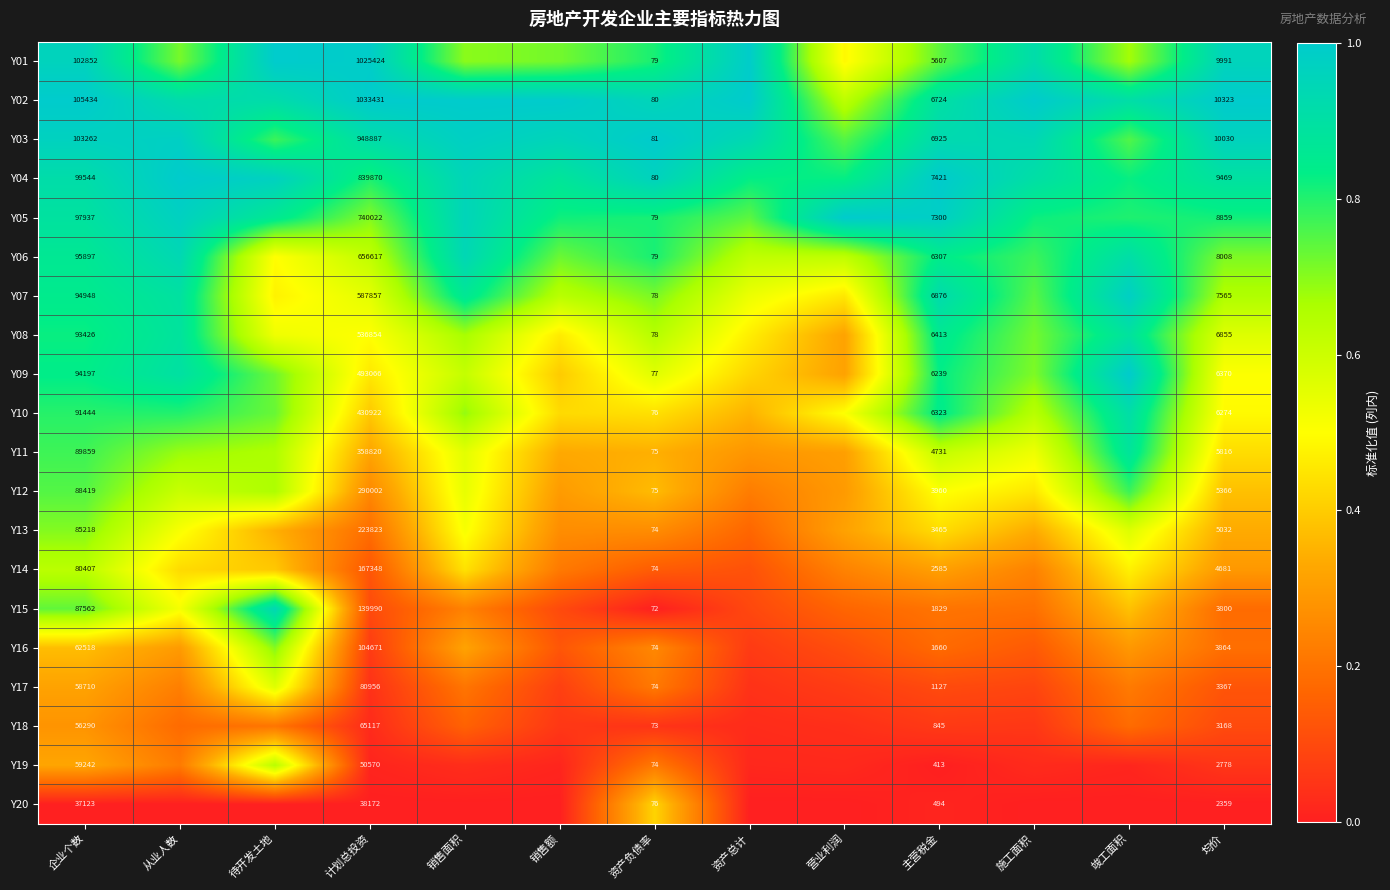

Which series has the largest total across all categories?

Y02